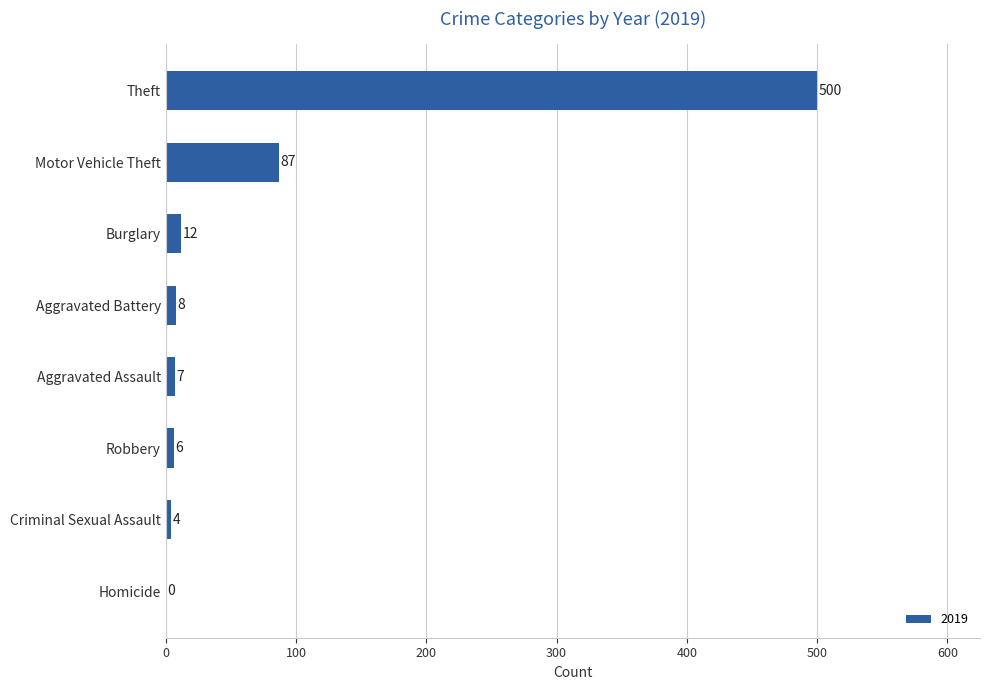

What is the change in value from Burglary to Aggravated Battery?

-4